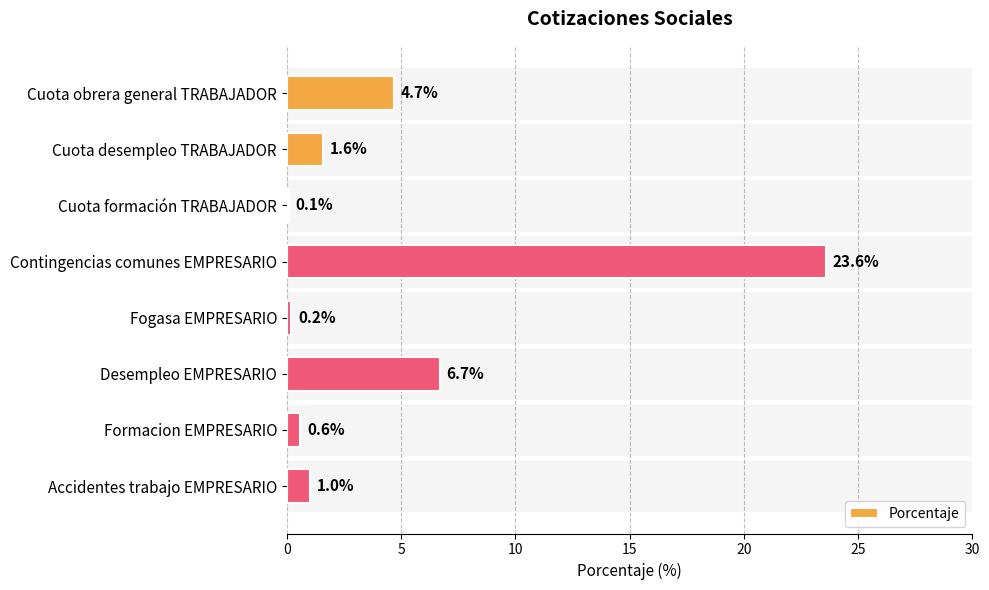

What is the sum of all values?

38.5